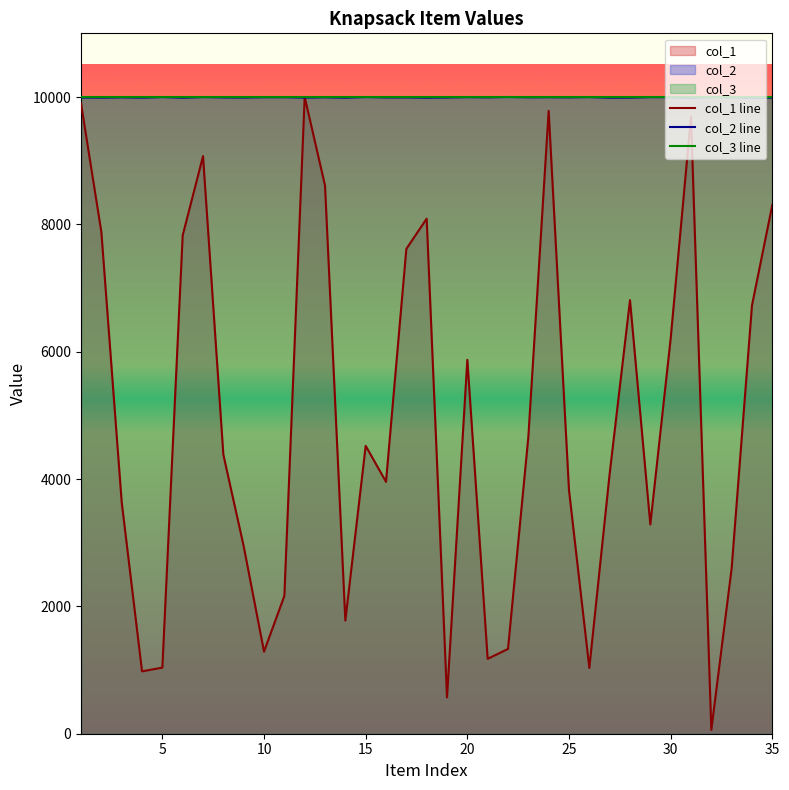

List the series in order of their peak value, lowest first.

col_1 line, col_2 line, col_3 line